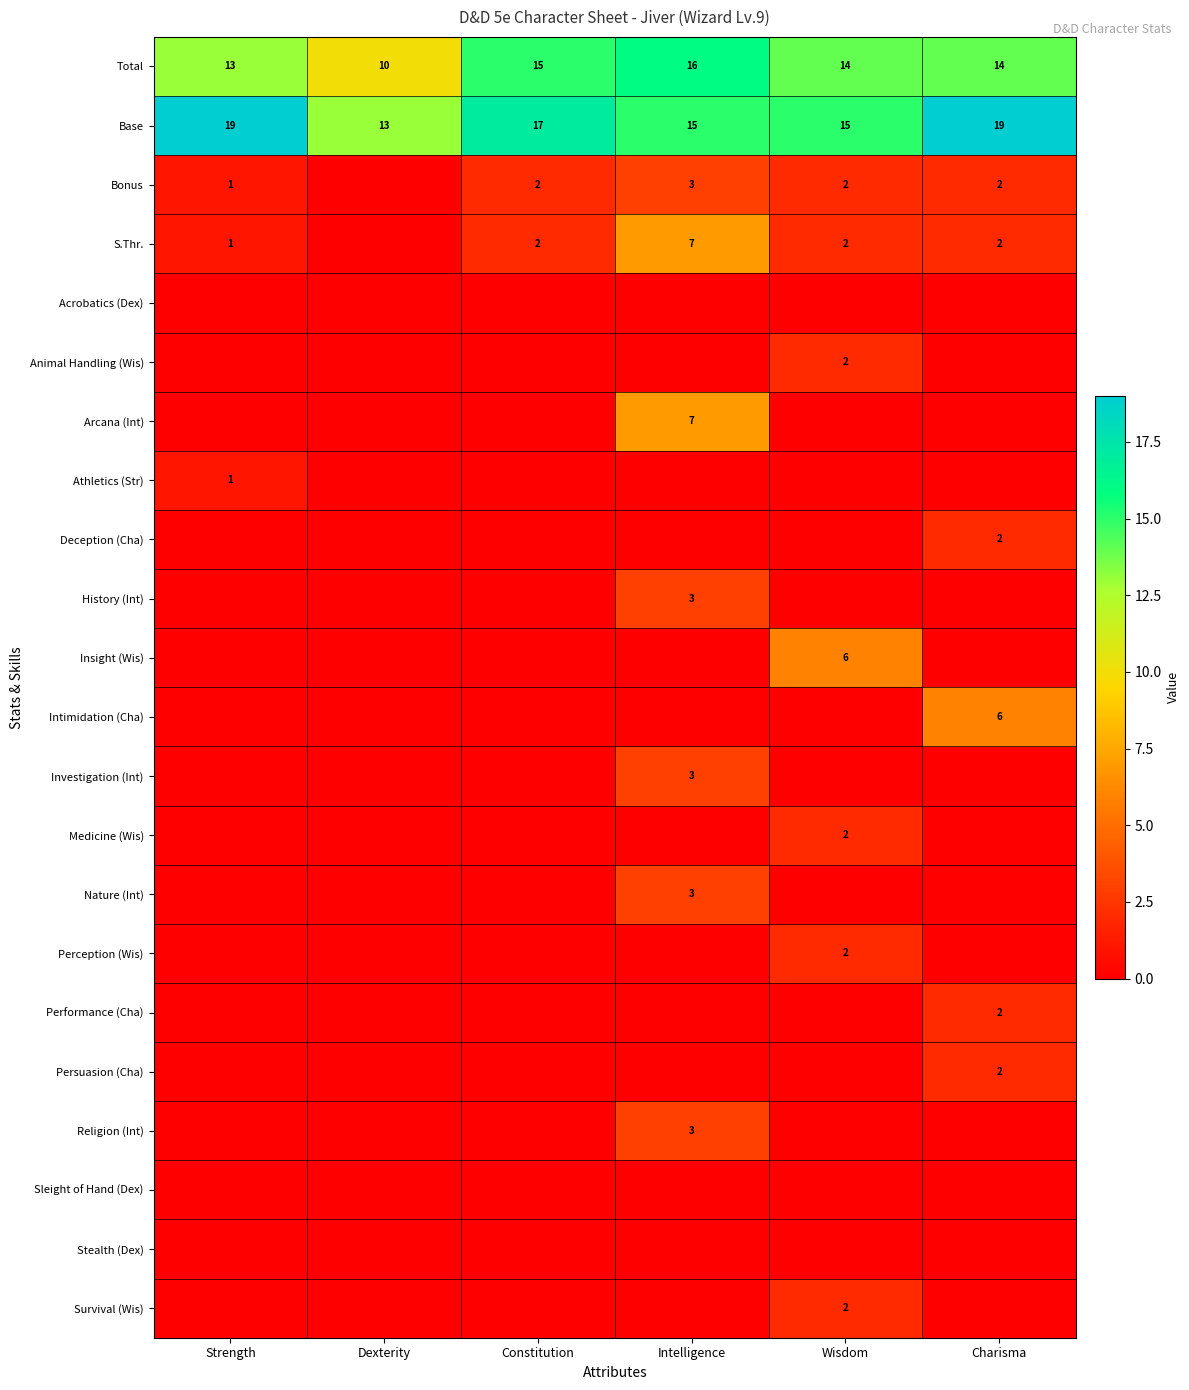

Which label corresponds to the largest value in the chart?

Strength